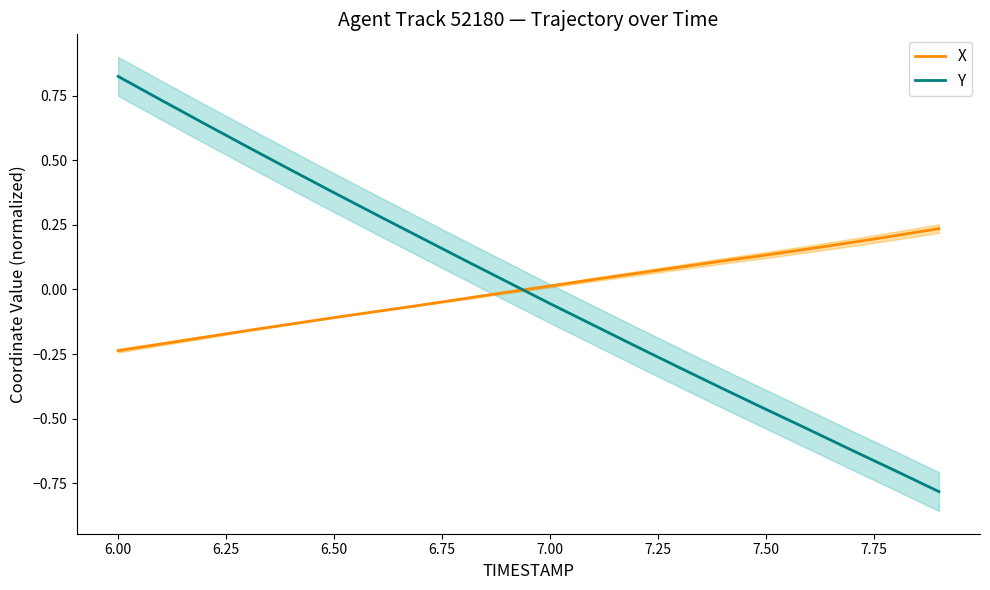

After their last crossing, which series has the higher values: Y or X?

X